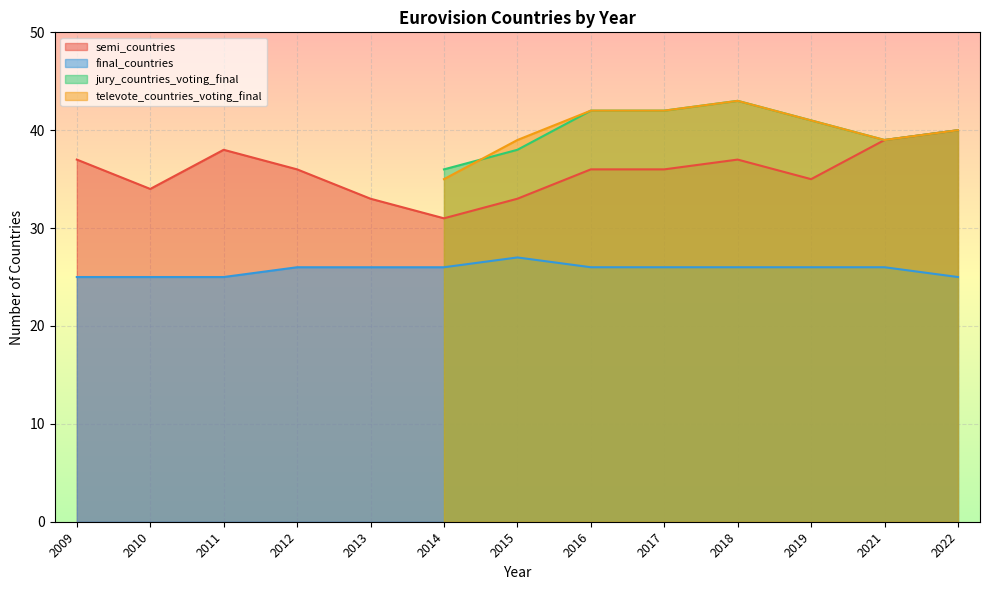

How many categories are shown in the chart?

13